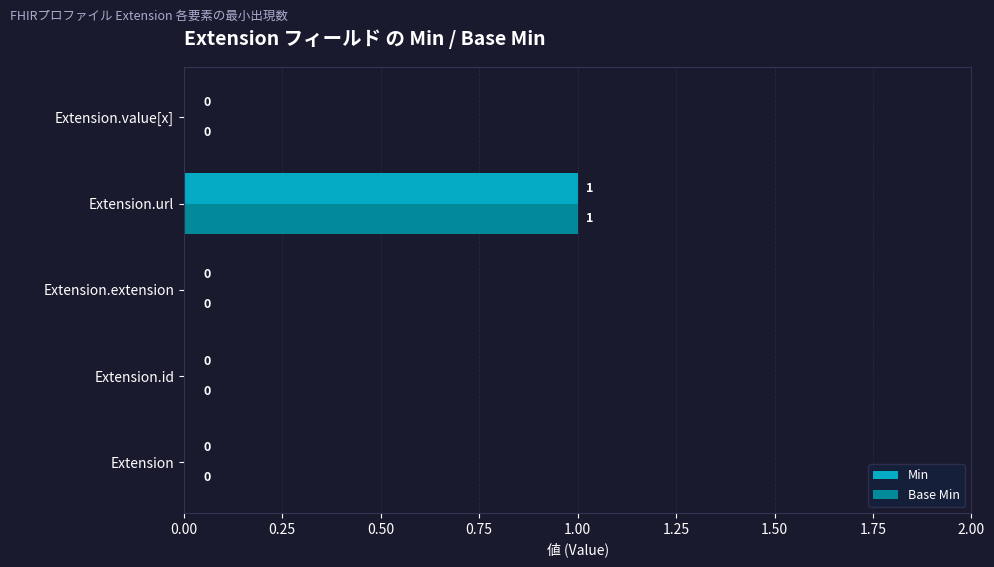

How many data points does each series have?

5